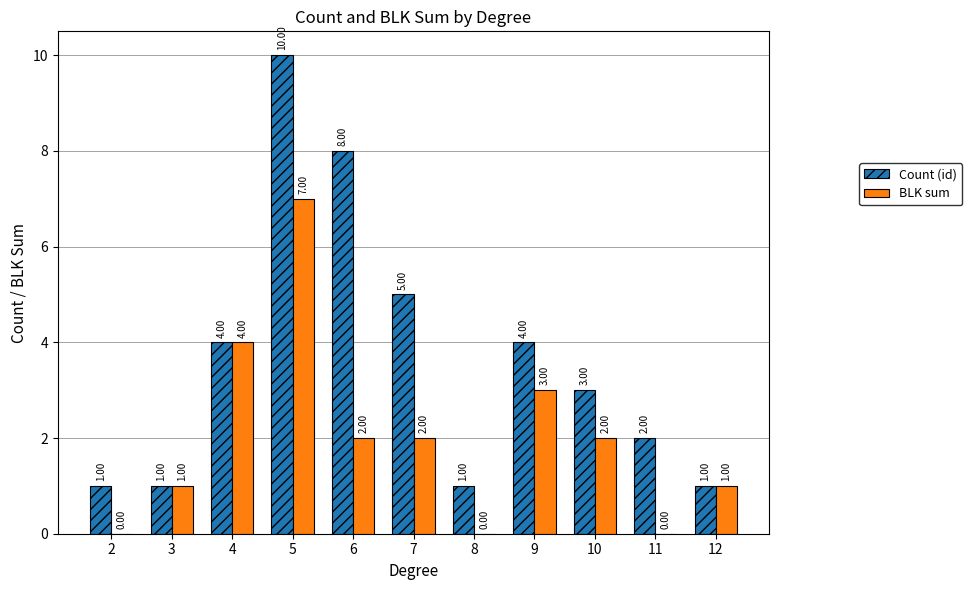

At which label is BLK sum closest to 3?

9